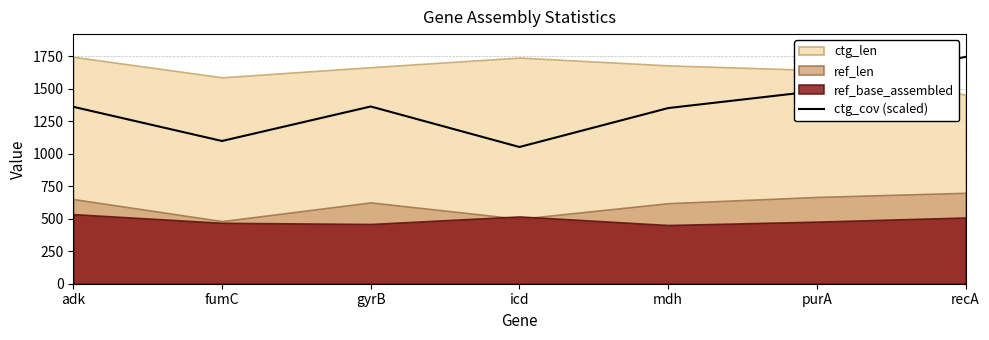

The ctg_cov (scaled) series shows 1747.0 at recA. True or false?

True